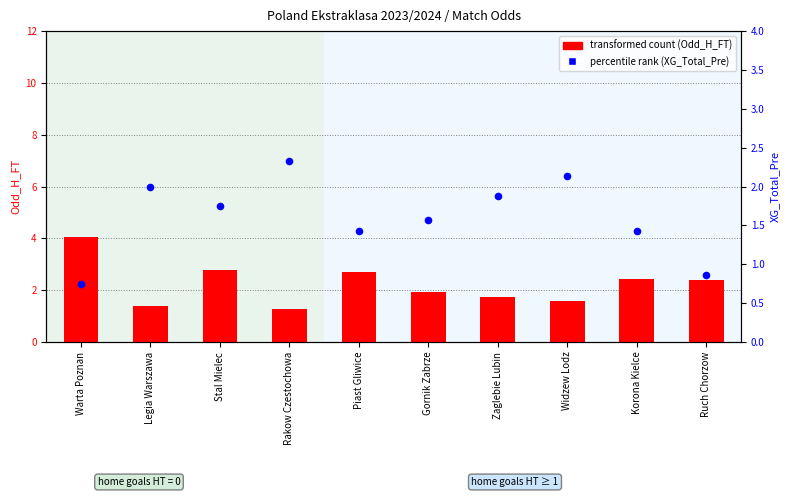

Which series has the largest total across all categories?

transformed count